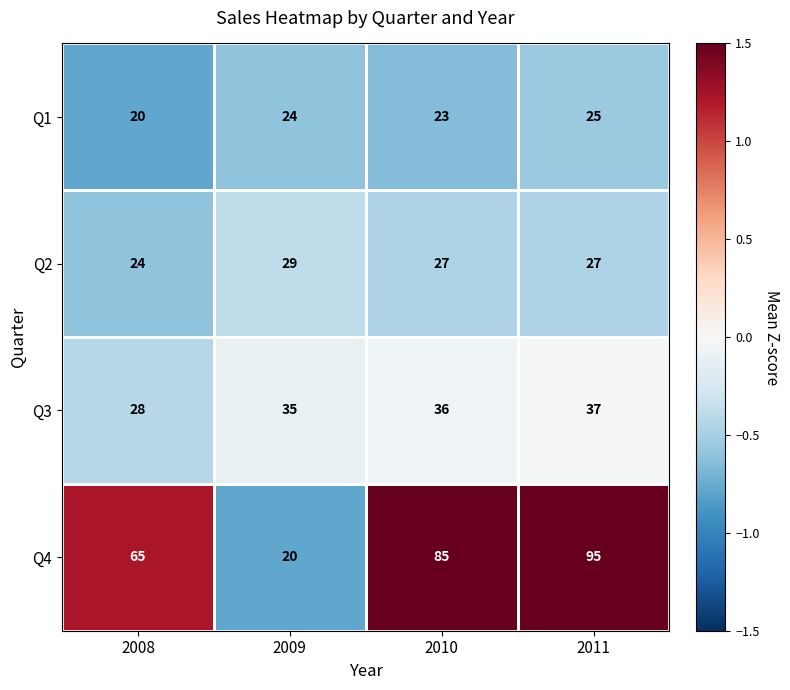

What is the maximum value for Q3?

37